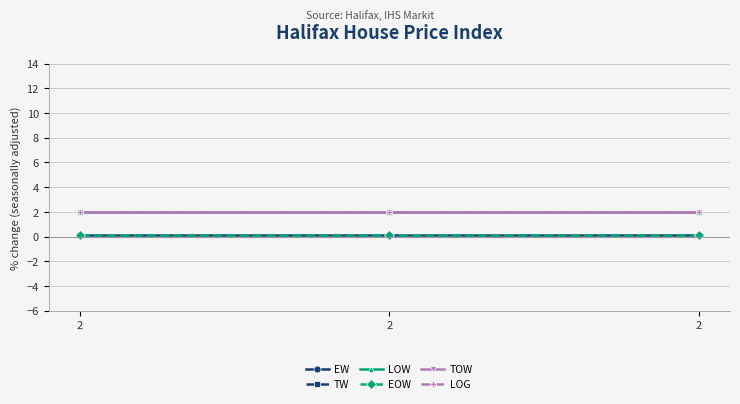

Does the chart have visible grid lines?

Yes